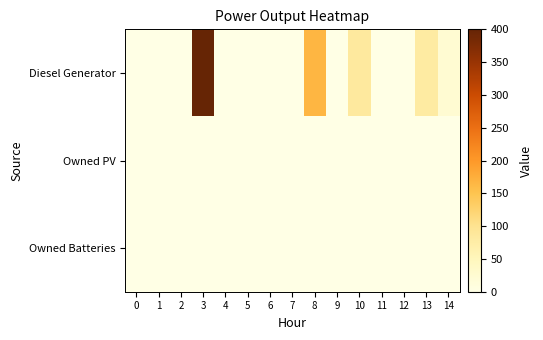

List the series in order of their peak value, lowest first.

Owned PV, Owned Batteries, Diesel Generator